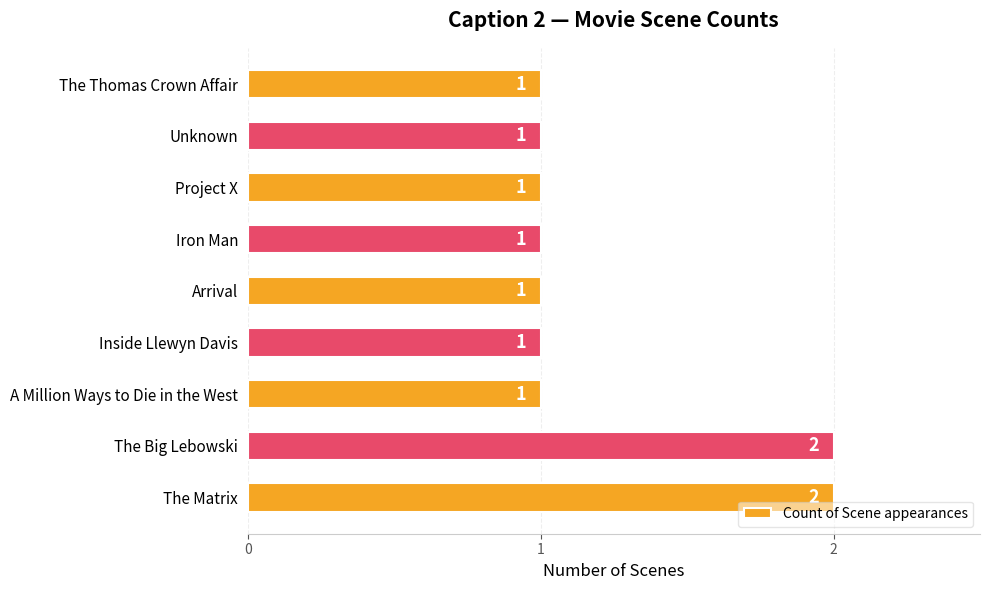

Count the number of values greater than 1.

2